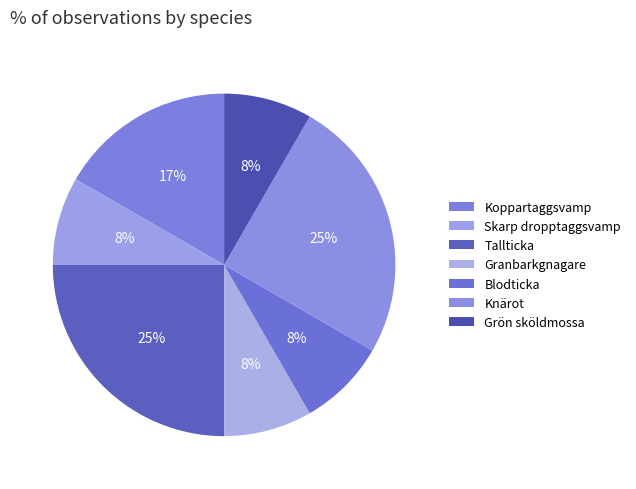

Rank the categories by value from highest to lowest.

Tallticka, Knärot, Koppartaggsvamp, Skarp dropptaggsvamp, Granbarkgnagare, Blodticka, Grön sköldmossa